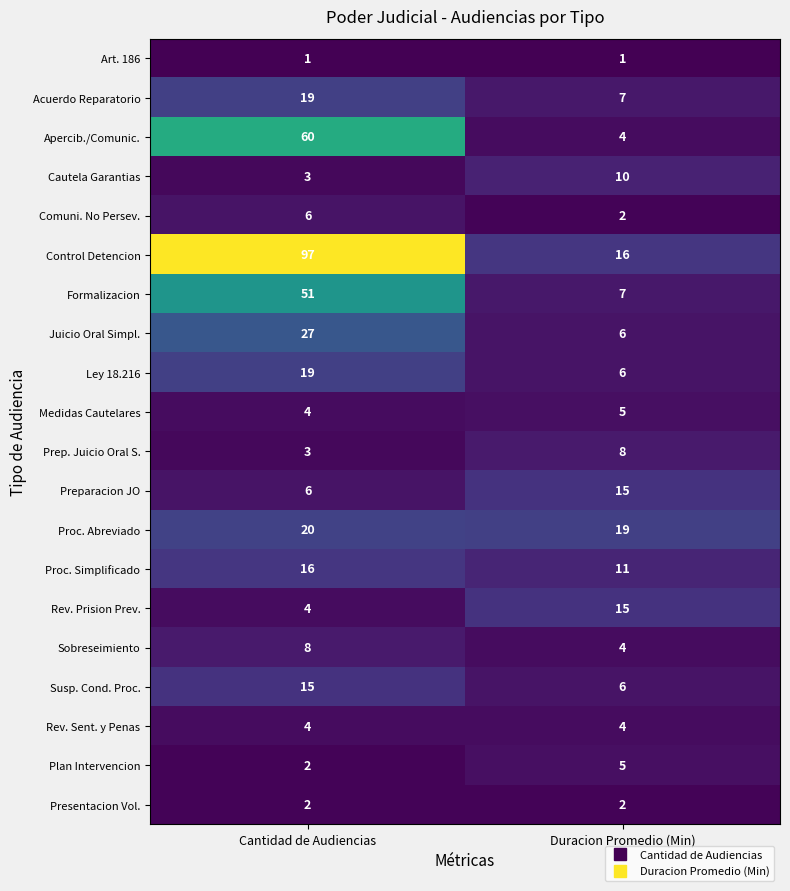

The value of Cautela Garantias at Cantidad de Audiencias is 5. True or false?

False